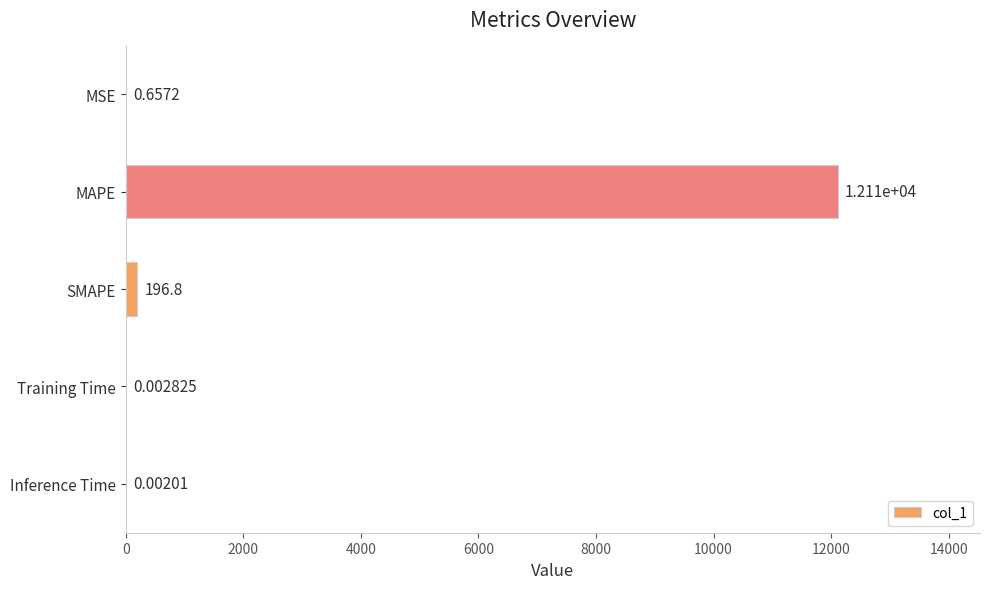

Which has a higher value, MSE or Inference Time?

MSE